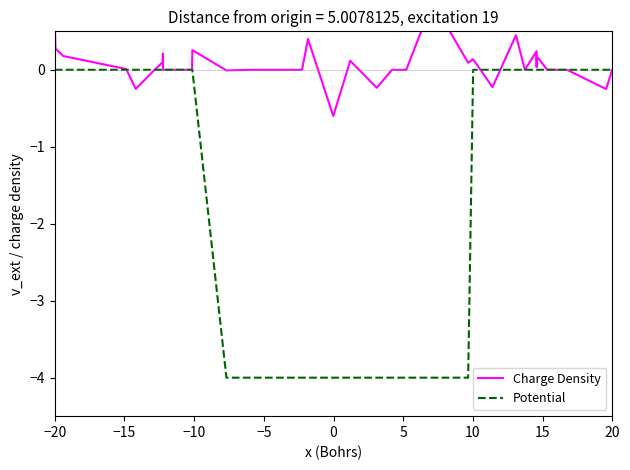

Is the value of Potential at 20 greater than the value of Charge Density at 23?

No